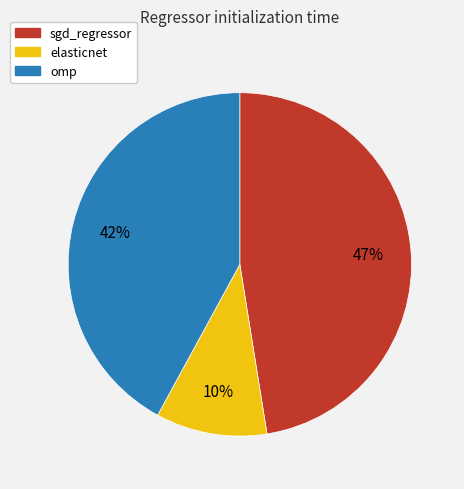

Is the sum of elasticnet and omp greater than half?

Yes